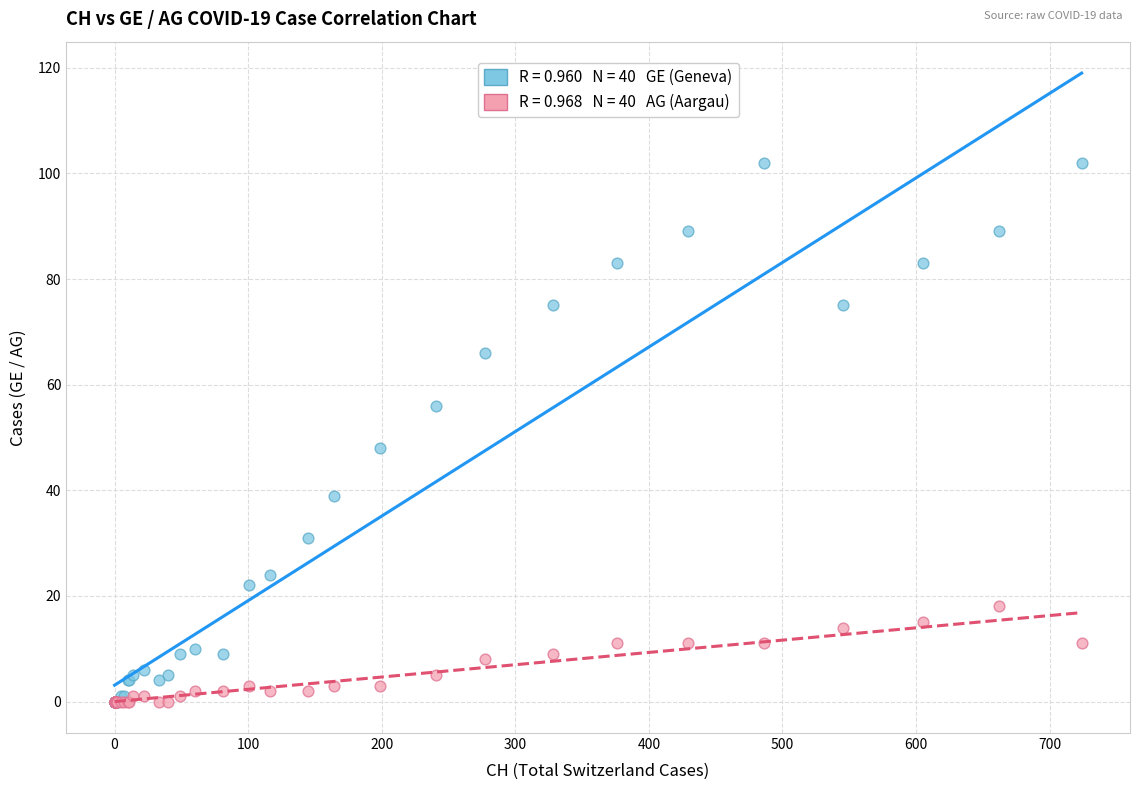

Across all series, what Y value is closest to 51?

48